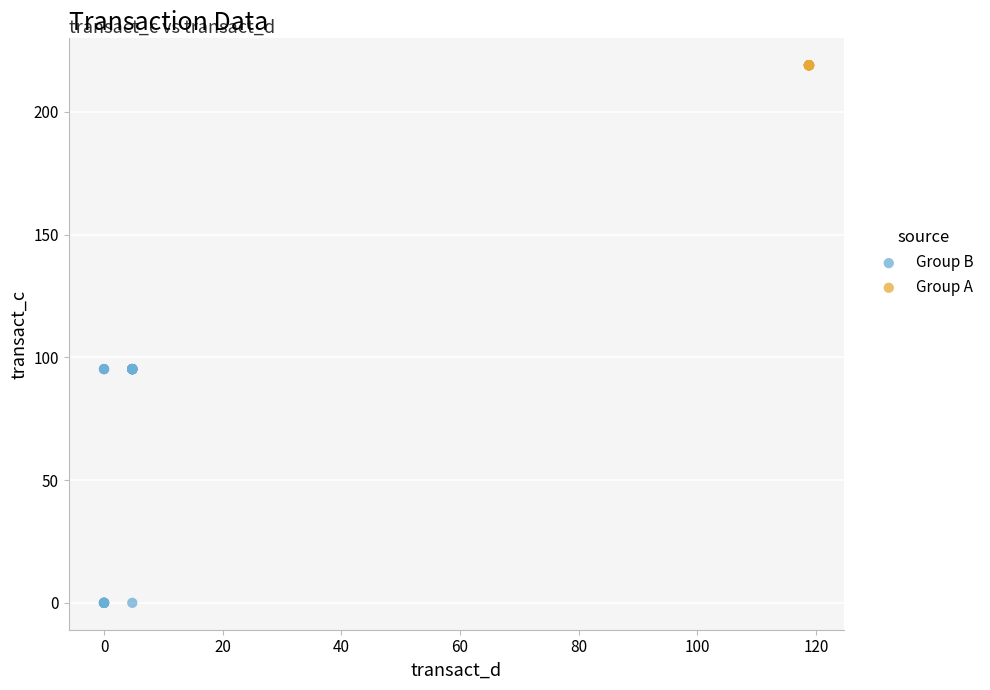

Which series contains the highest Y value?

Group A